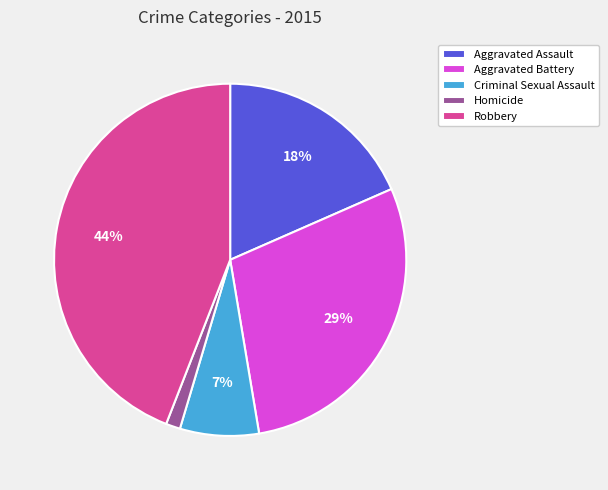

How many segments does this pie chart have?

5